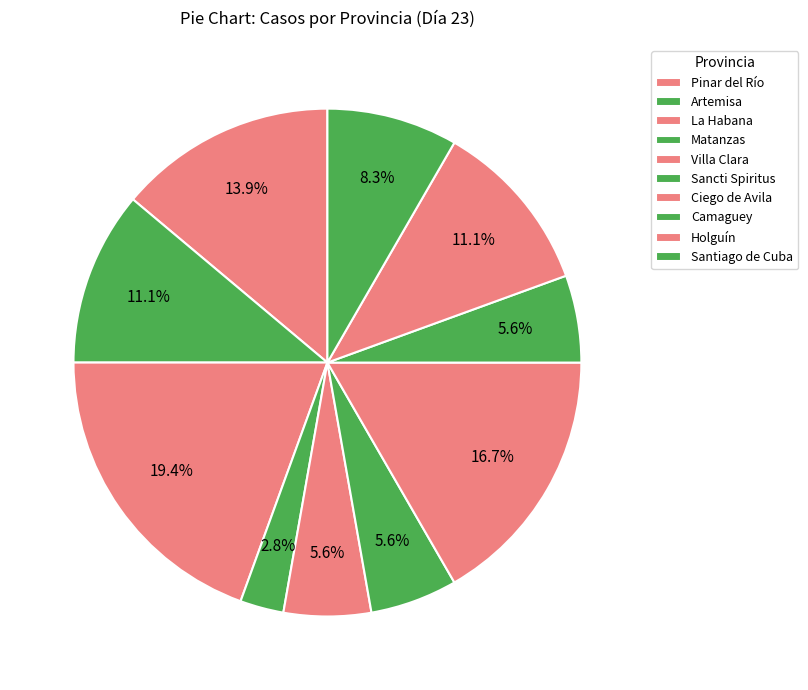

What portion of the pie excludes Sancti Spiritus?

94.4%